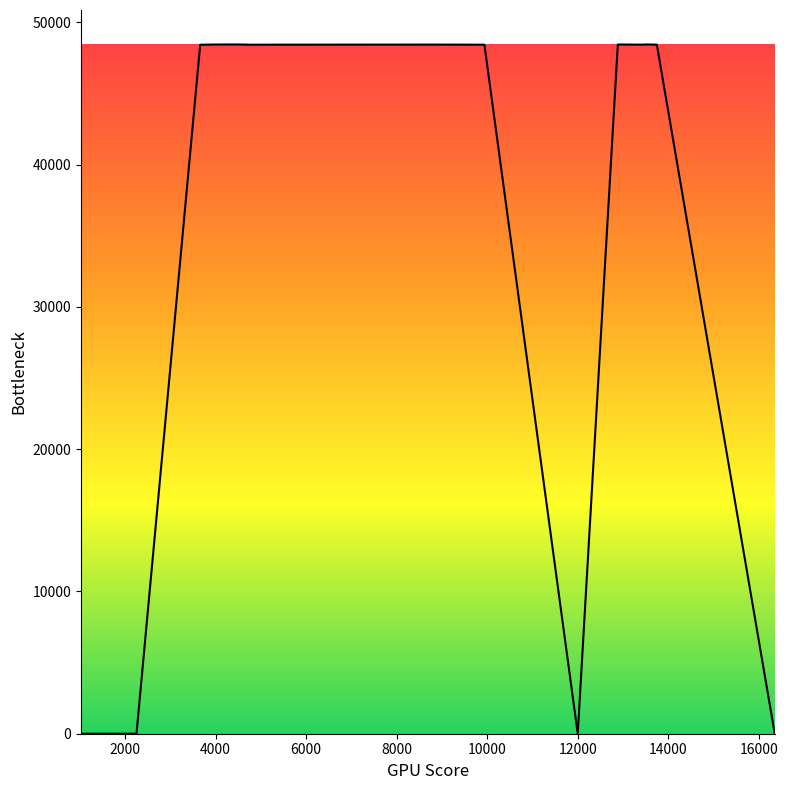

What is the greatest value displayed?

48439